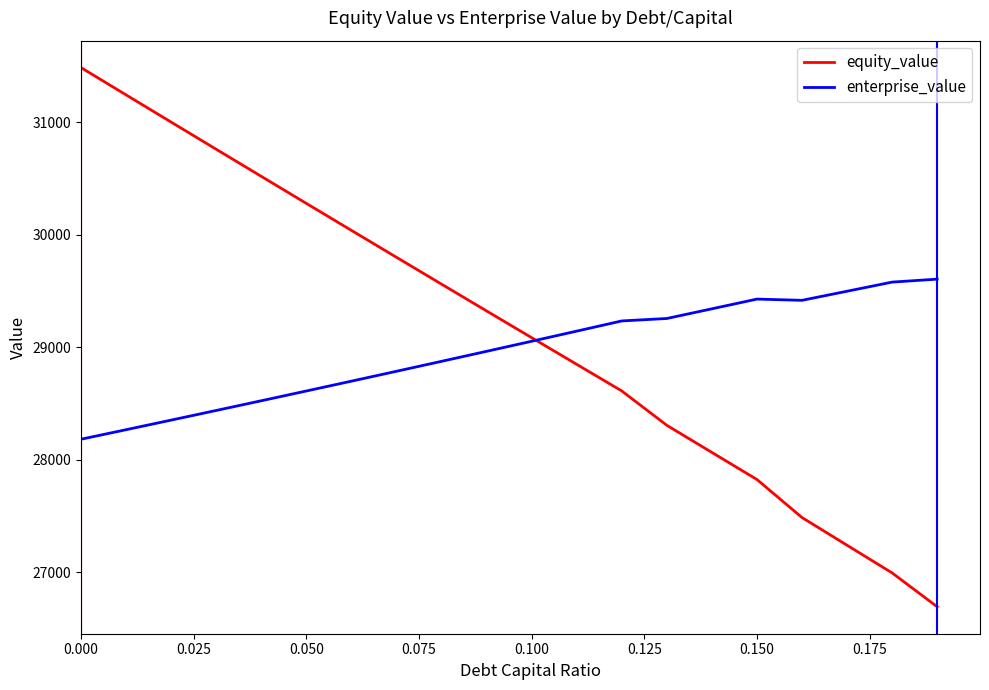

What is the maximum value shown in the chart?

31484.4